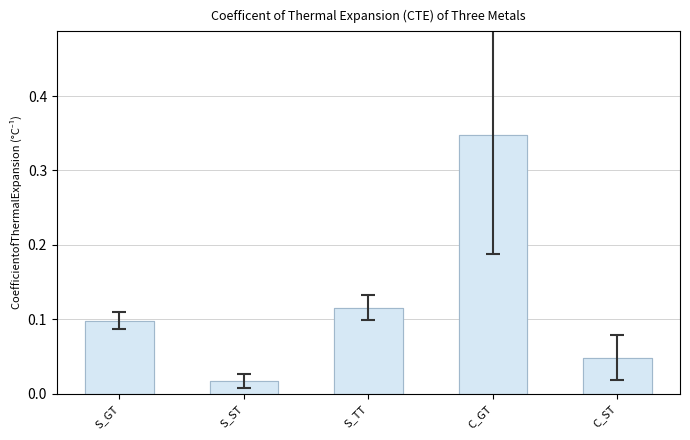

What is the difference between the second highest and second lowest values?

0.1